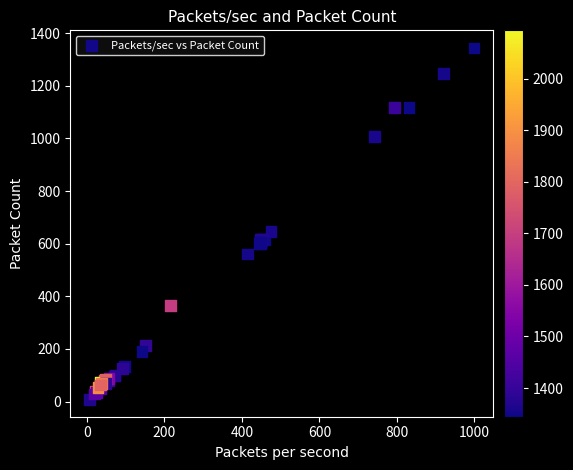

What Y value in the scatter plot is closest to 676?

645